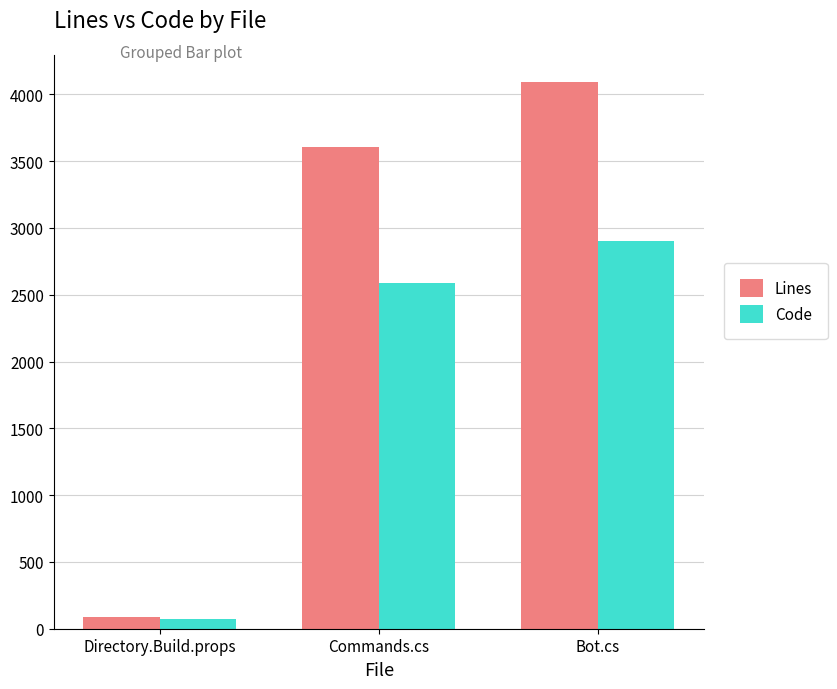

What is the spread (max minus min) of values at Bot.cs?

1190